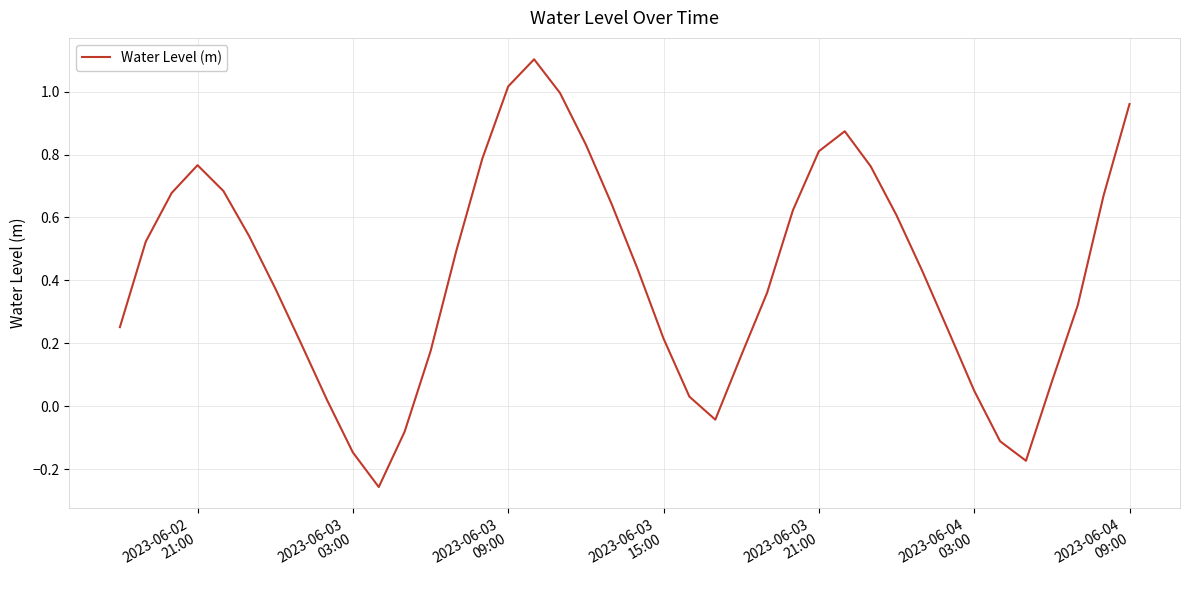

What is the difference between the maximum and minimum values?

1.4